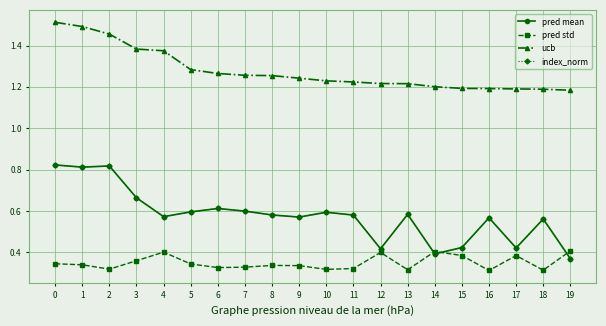

How many pred mean values are between 0 and 1?

20